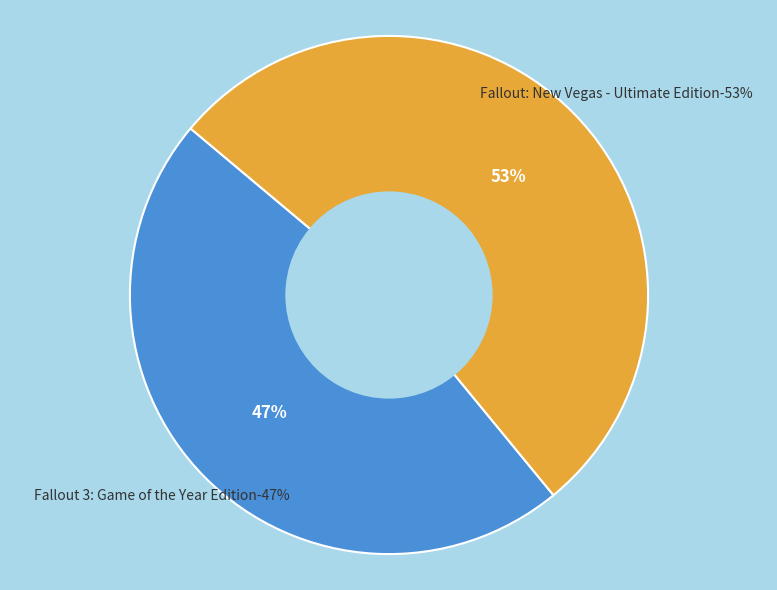

To the nearest percent, what is the difference between the largest and smallest slice percentages?

6%